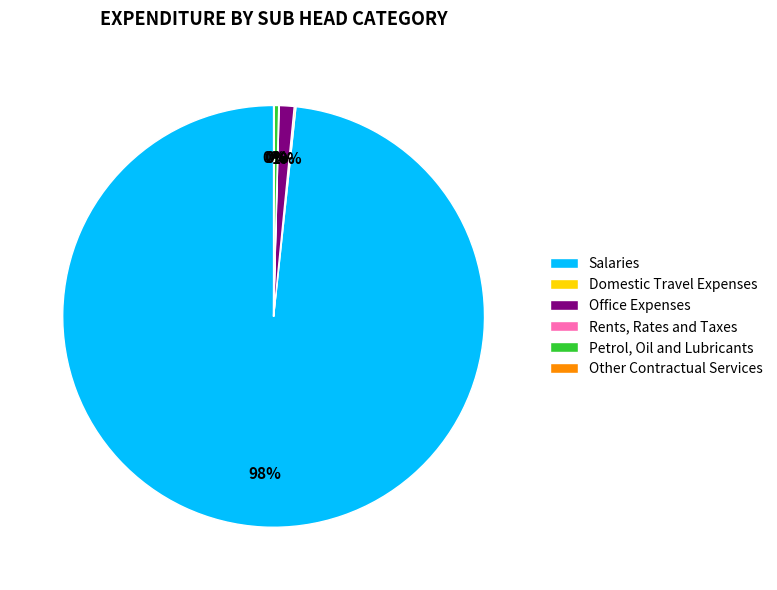

To the nearest percent, what is the difference between the Office Expenses and Petrol, Oil and Lubricants slice percentages?

1%